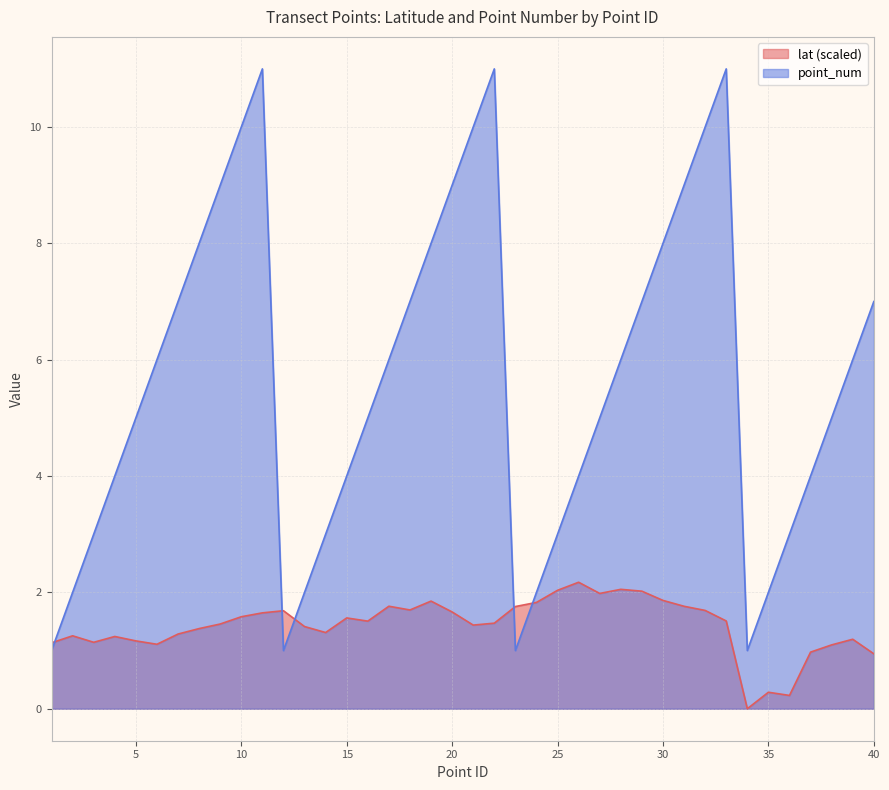

At which category does point_num reach its first local valley?

12